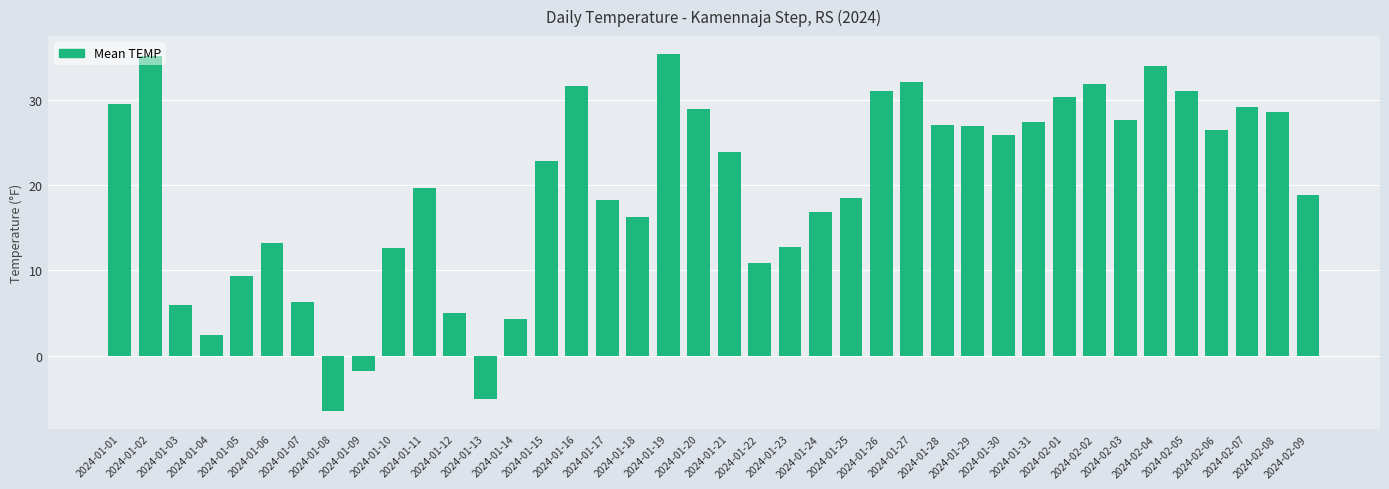

The chart shows a value of 10.7 at 2024-01-07. True or false?

False